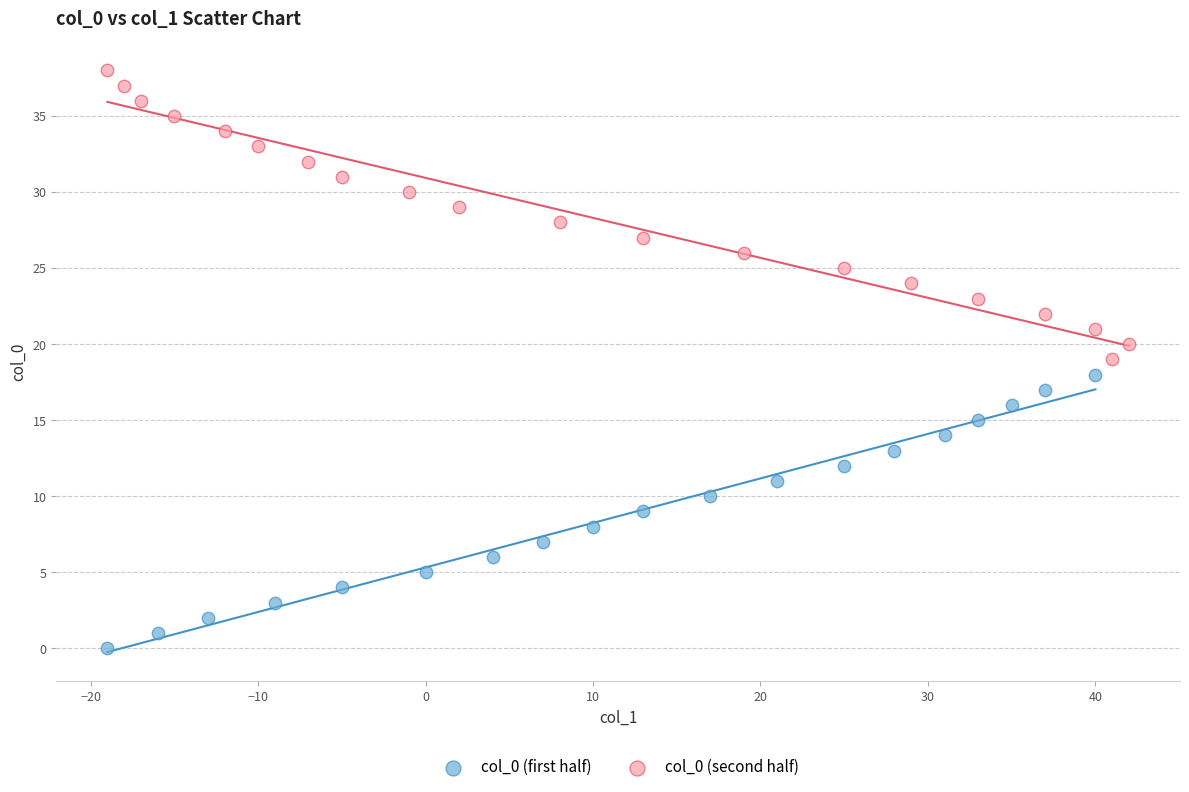

What are all the series names shown in the legend?

col_0 (first half), col_0 (second half)